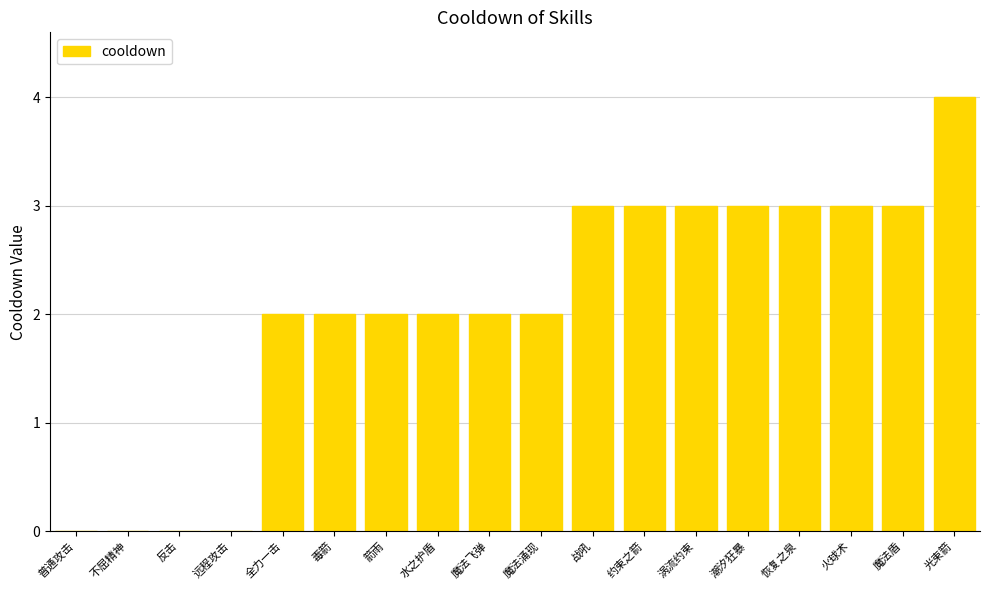

Which label corresponds to the largest value in the chart?

光束箭